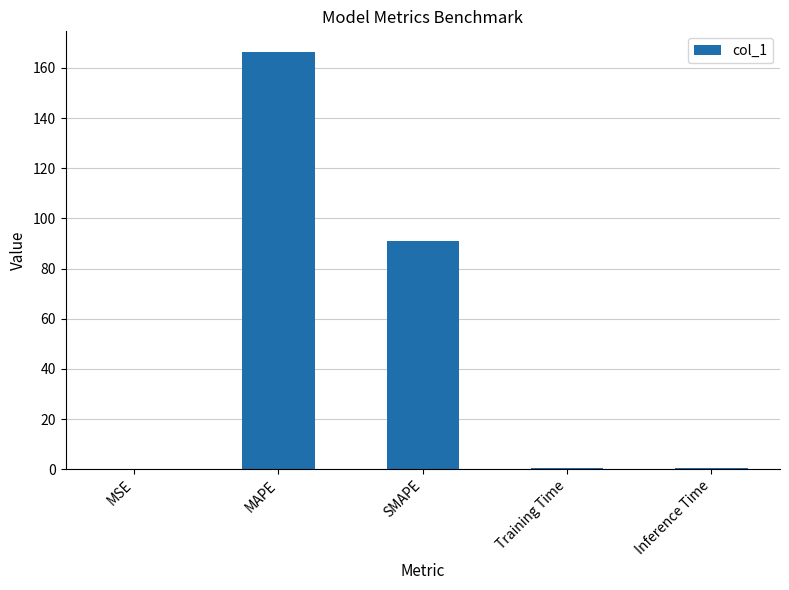

What is the maximum value shown in the chart?

166.2